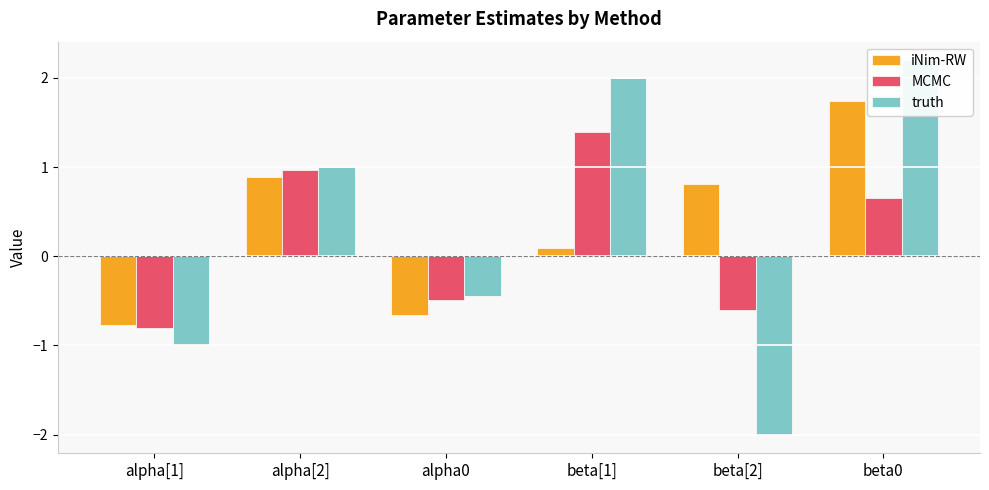

What is the difference between the MCMC values at beta[1] and beta0?

0.7